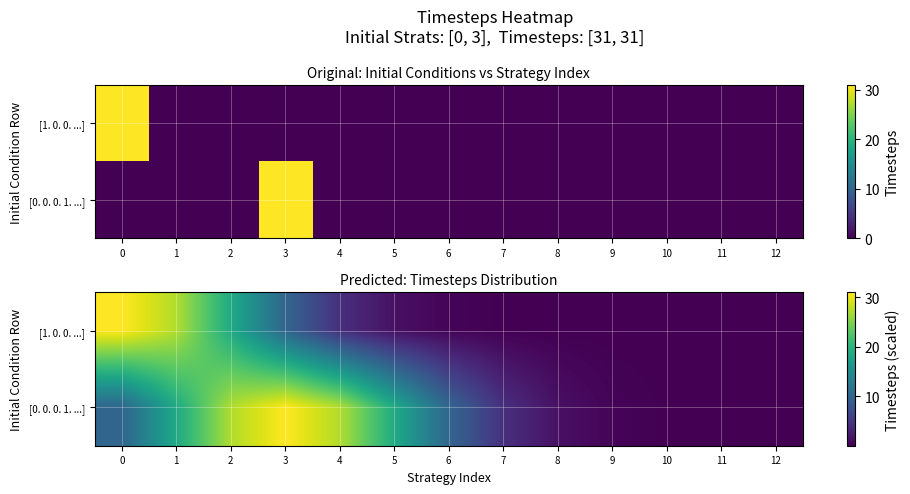

How many values in the [0. 0. 0. 1. ...] series exceed 10?

7